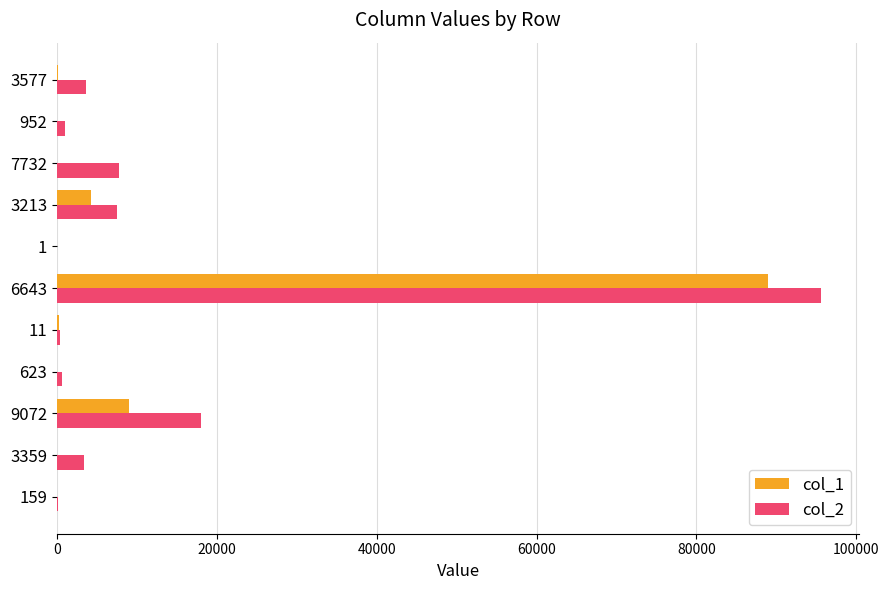

What is the greatest value displayed?

95585